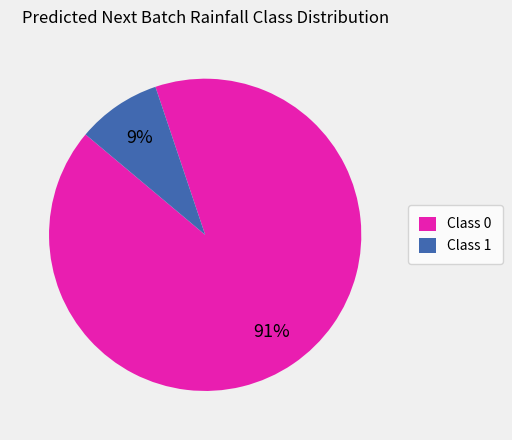

Combined, do Class 1 and Class 0 account for over 50%?

Yes